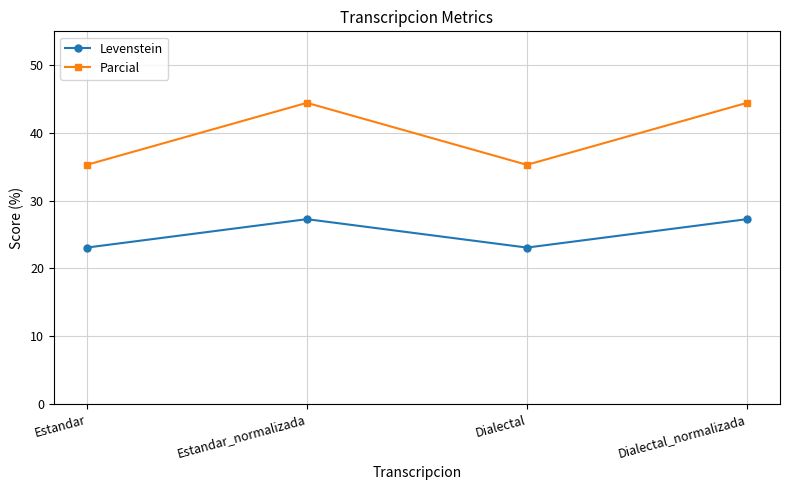

Which series has the largest total across all categories?

Parcial